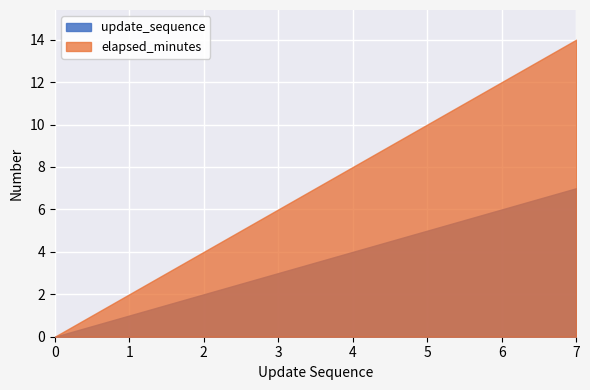

Where is update_sequence nearest to the value 3?

3